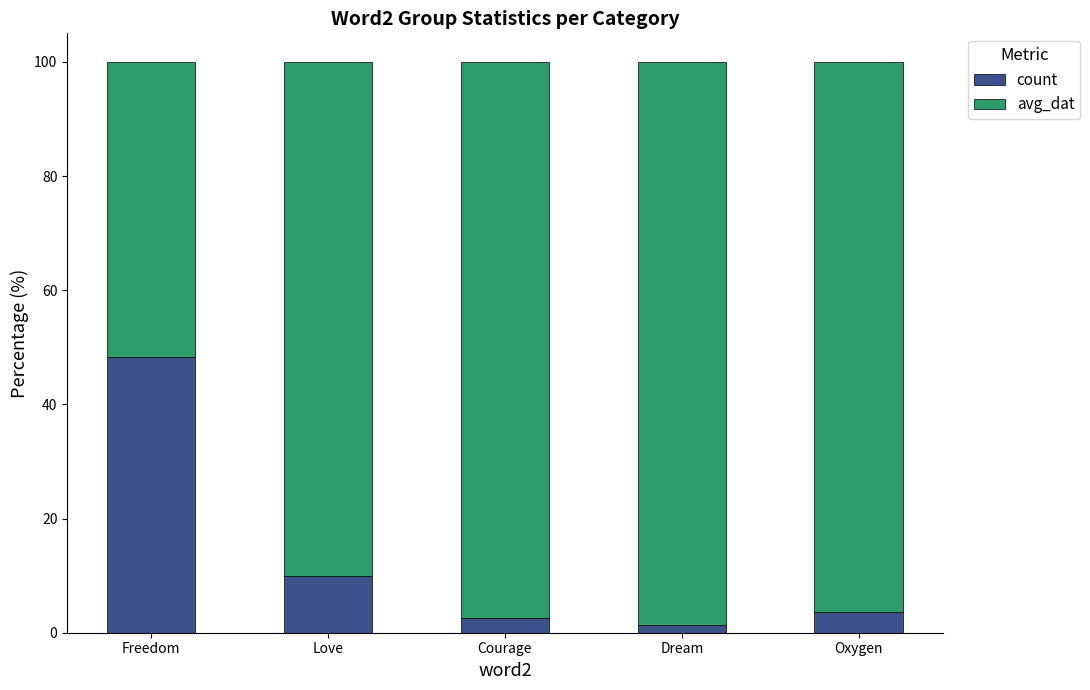

What is the difference between the count values at Oxygen and Freedom?

44.8